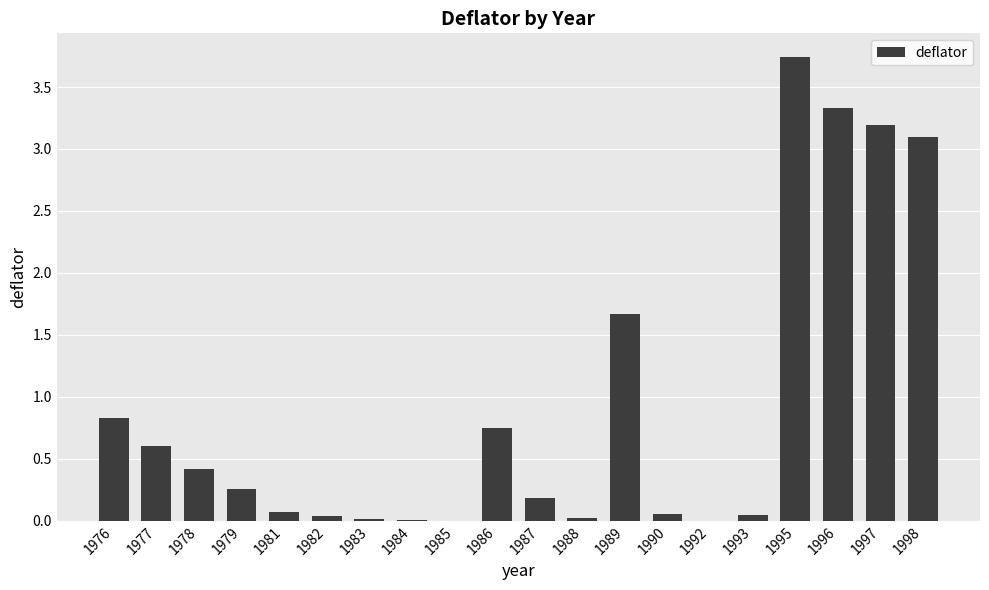

Which category has the highest value across all series?

1995